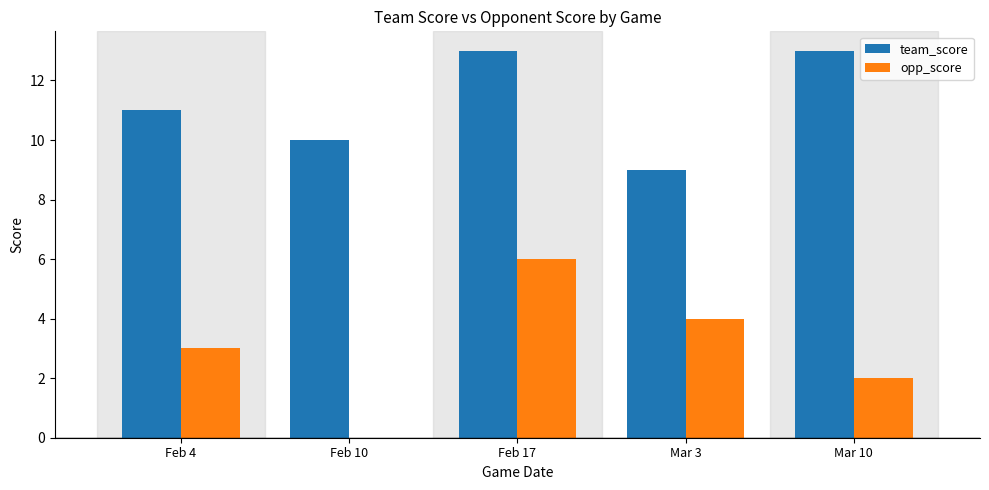

Reading left to right, transcribe all the data shown in this chart.

team_score: Feb 4=11	Feb 10=10	Feb 17=13	Mar 3=9	Mar 10=13
opp_score: Feb 4=3	Feb 10=0	Feb 17=6	Mar 3=4	Mar 10=2